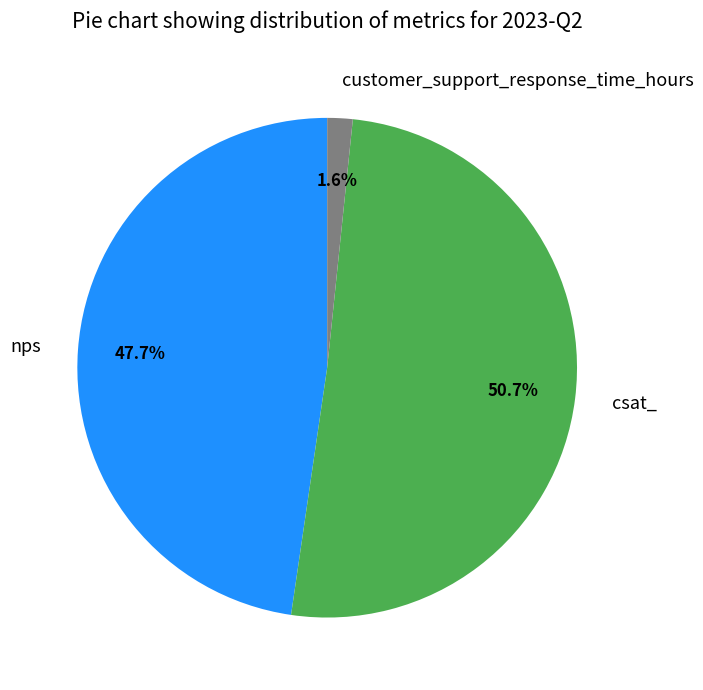

Which slice is the smallest?

customer_support_response_time_hours